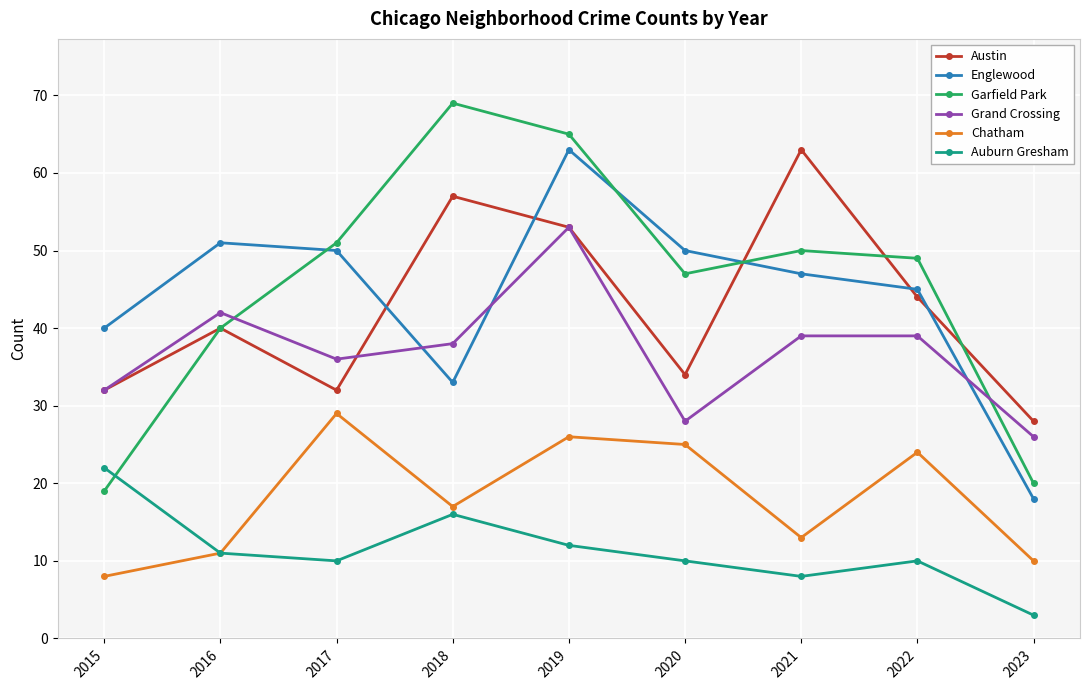

How many lines are shown in the chart?

6